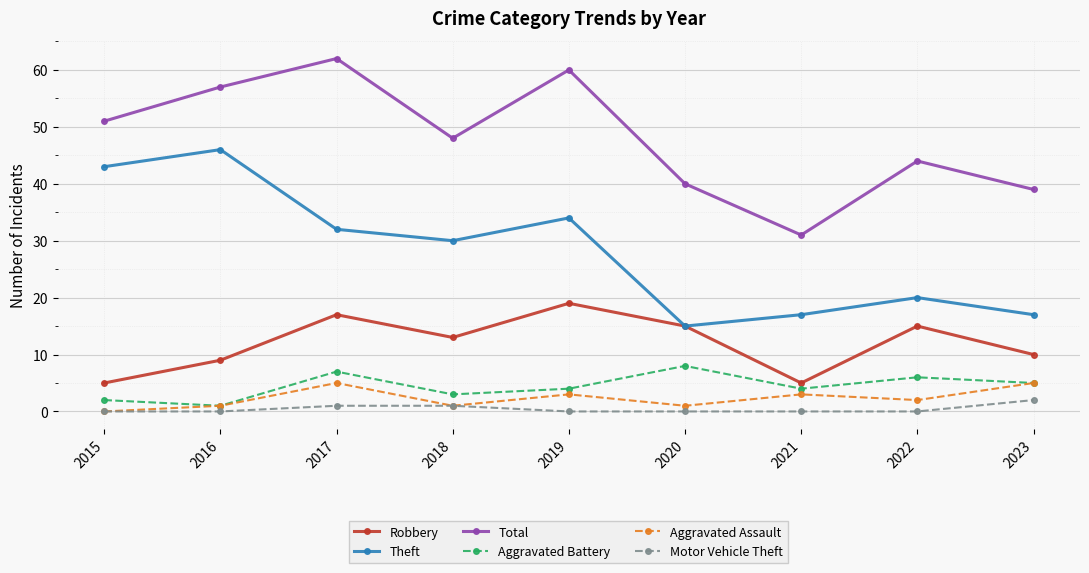

How many lines are shown in the chart?

6